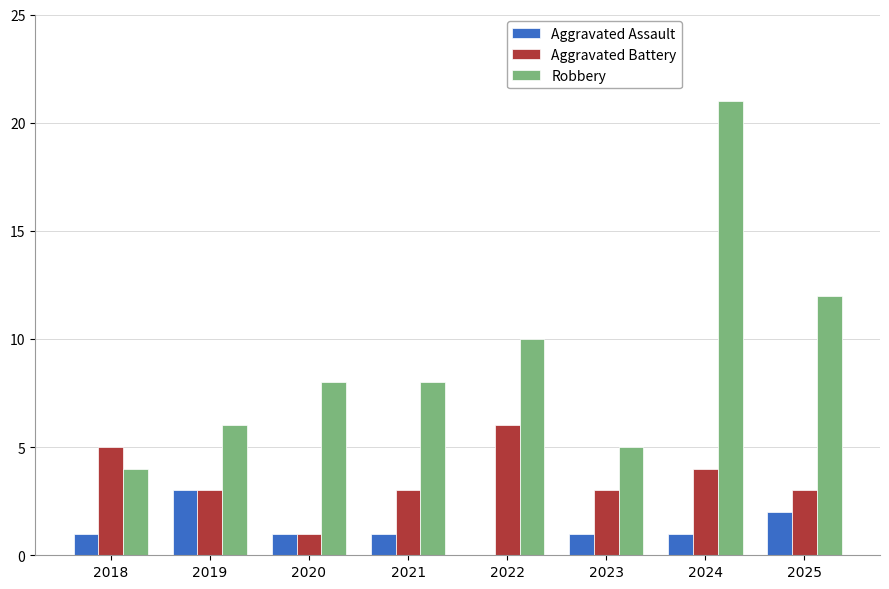

What are all the series names shown in the legend?

Aggravated Assault, Aggravated Battery, Robbery